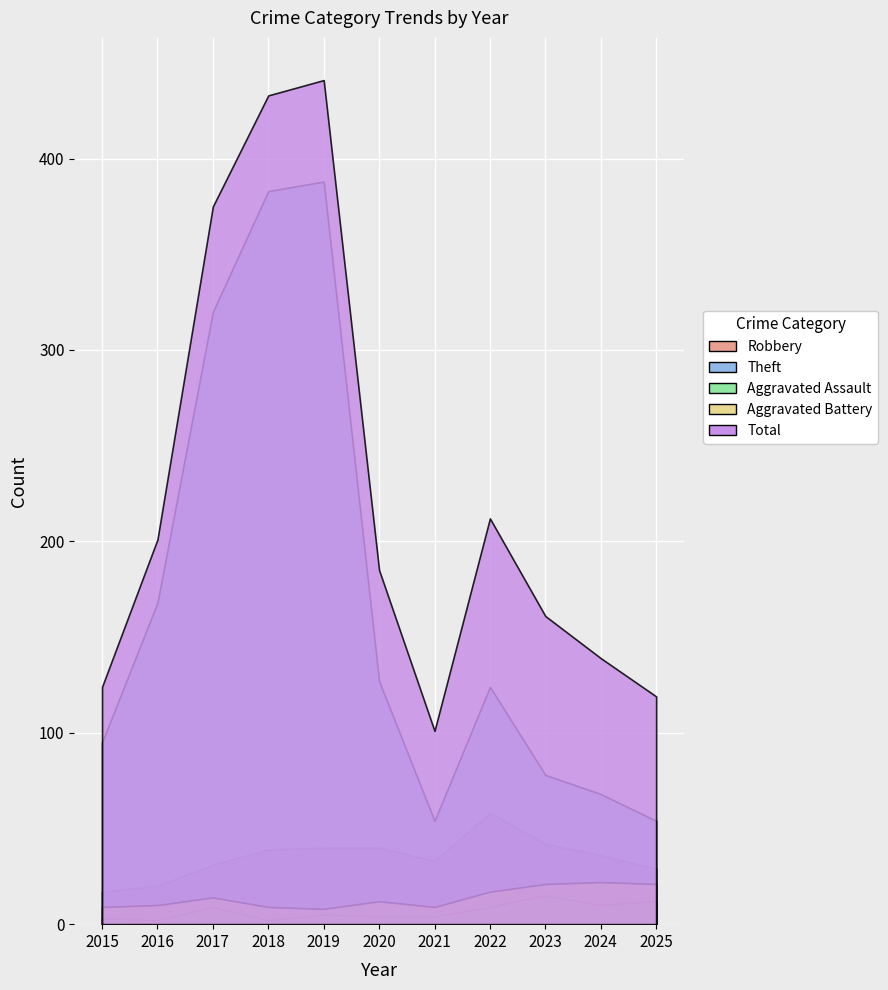

At which label is Robbery closest to 37?

2024